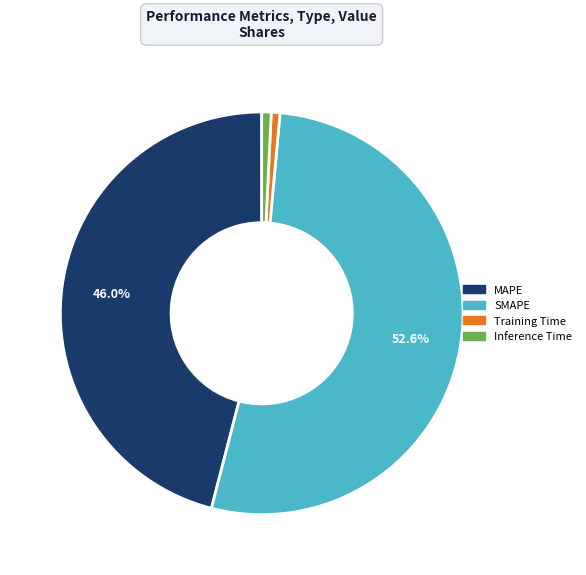

Is the sum of Training Time and MAPE greater than half?

No